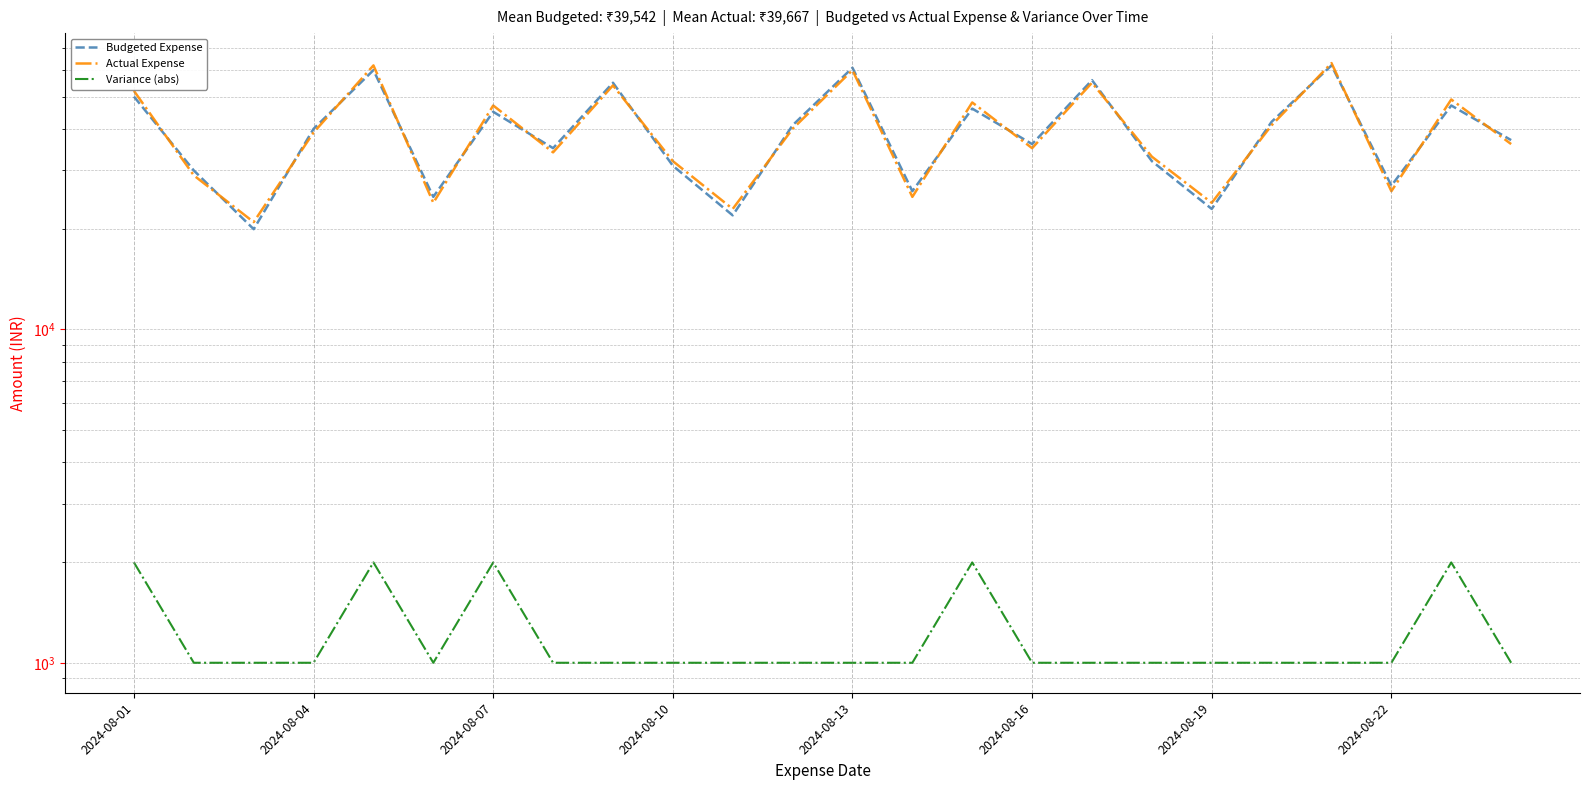

Which series has the largest range (max minus min)?

Budgeted Expense